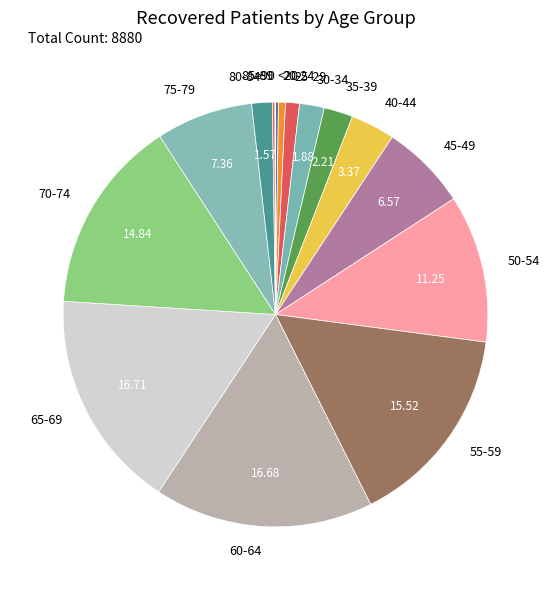

Is there a majority slice in this chart?

No